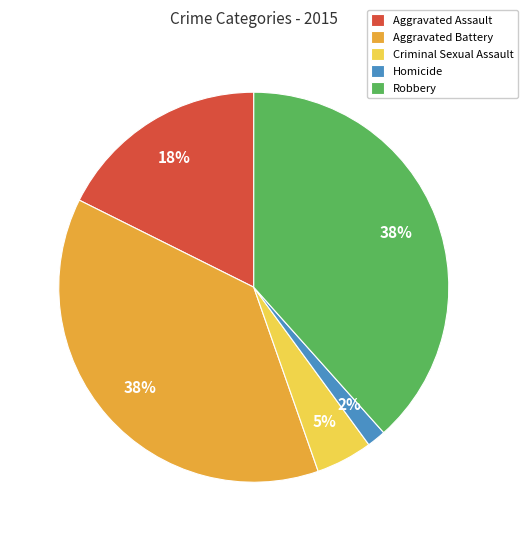

Count the number of slices in the pie.

5